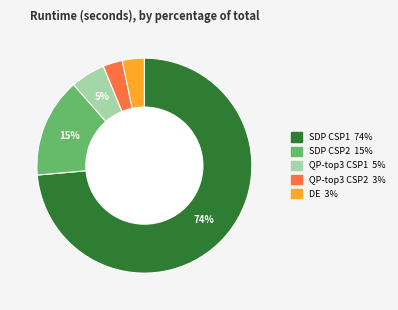

Between QP-top3 CSP1 and DE, which is larger?

QP-top3 CSP1